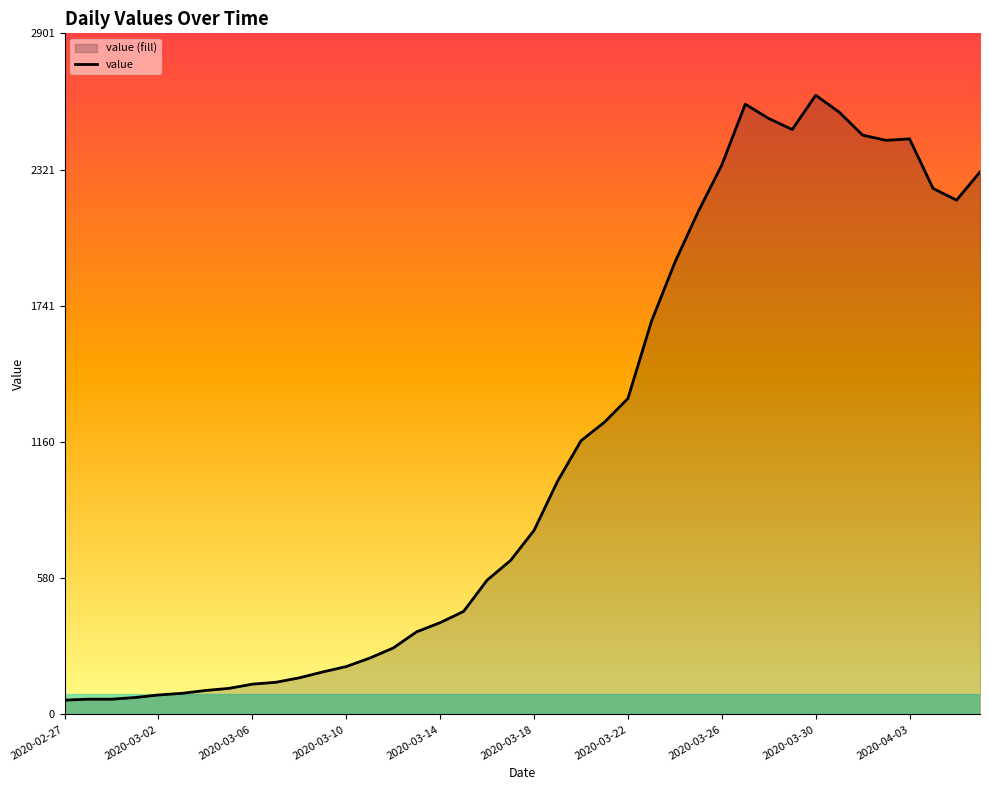

What is the difference between the maximum and minimum values?

2577